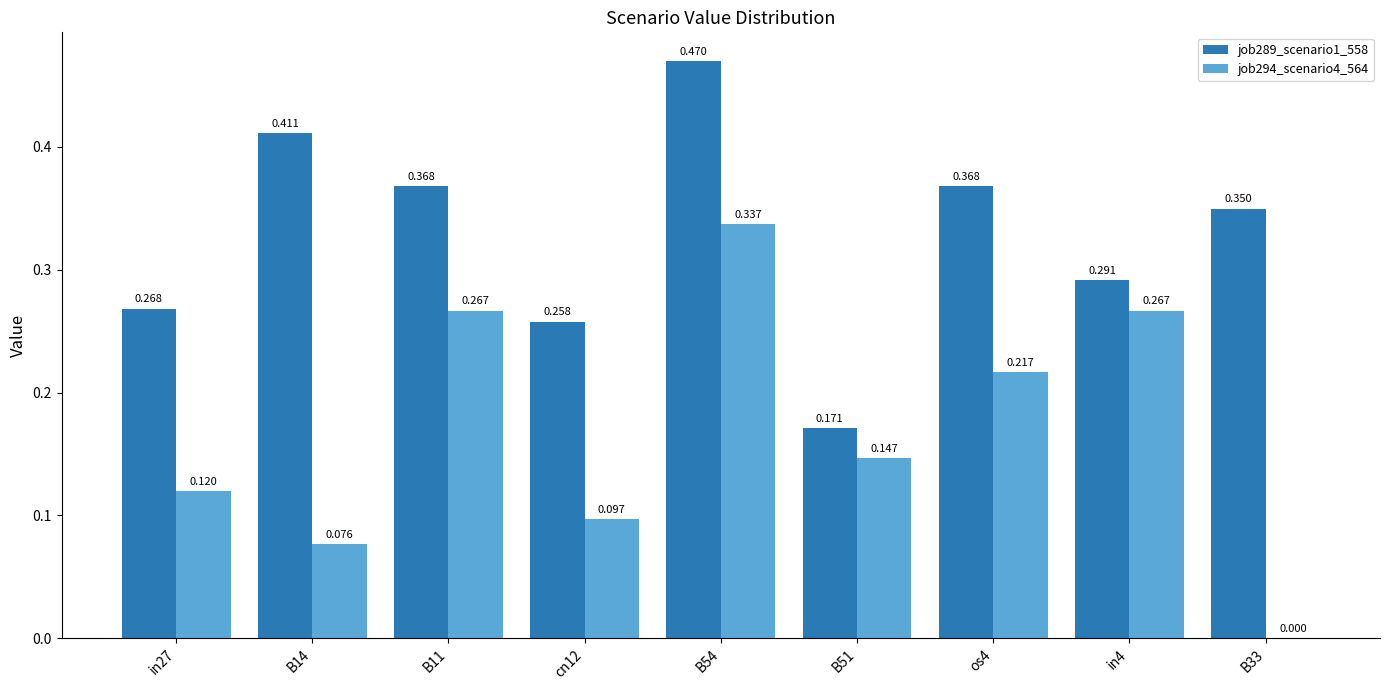

True or false: job294_scenario4_564 has a value of 0.1 at B11.

False